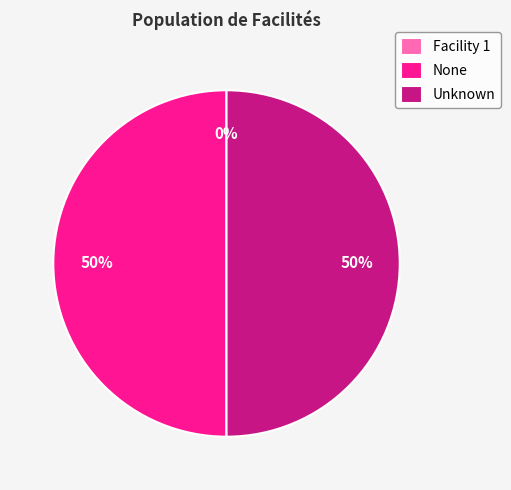

What percentage is the Unknown slice, to the nearest percent?

50%